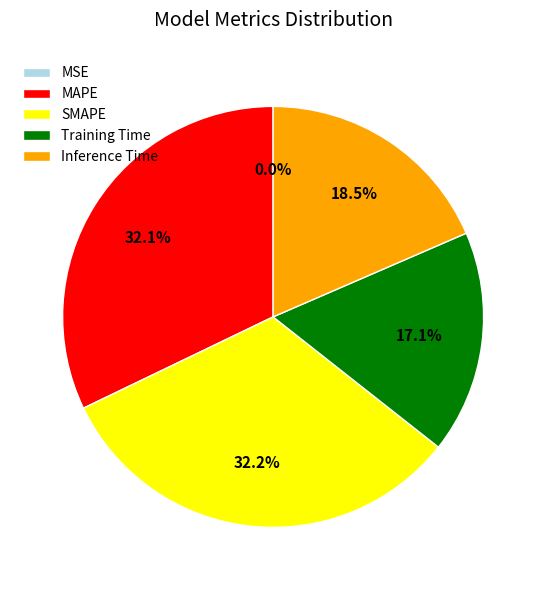

What is the total percentage of MAPE and SMAPE?

64.4%